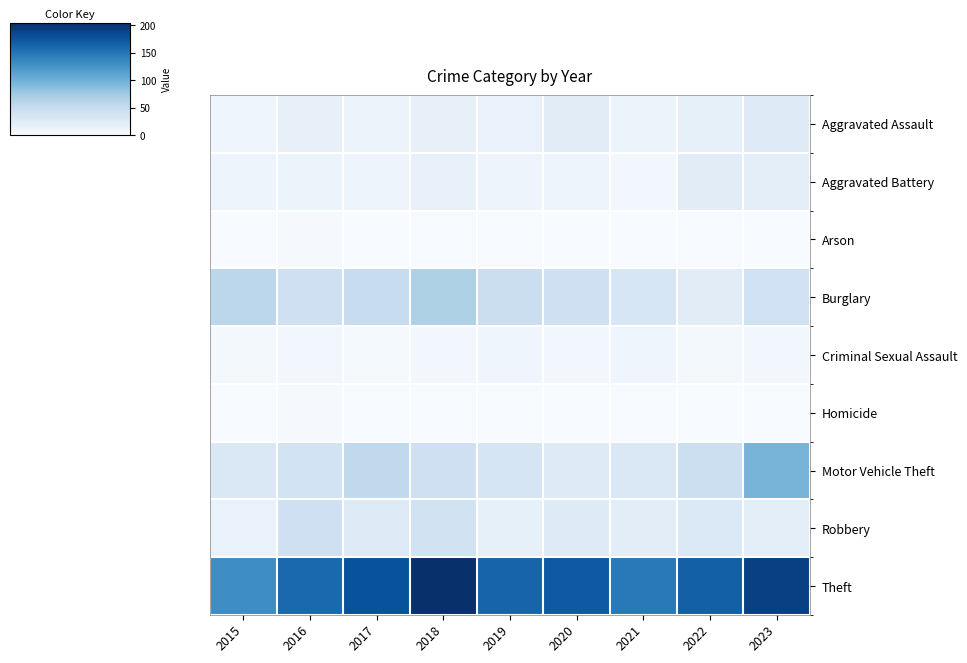

Reading right to left, what are all the values shown in this chart?

Aggravated Assault: 2023=25	2022=17	2021=12	2020=23	2019=14	2018=16	2017=12	2016=16	2015=9
Aggravated Battery: 2023=20	2022=23	2021=6	2020=10	2019=10	2018=15	2017=10	2016=11	2015=10
Arson: 2023=0	2022=1	2021=0	2020=0	2019=1	2018=1	2017=0	2016=2	2015=0
Burglary: 2023=41	2022=23	2021=32	2020=43	2019=45	2018=66	2017=49	2016=43	2015=57
Criminal Sexual Assault: 2023=6	2022=4	2021=8	2020=6	2019=8	2018=5	2017=3	2016=5	2015=4
Homicide: 2023=1	2022=0	2021=1	2020=0	2019=1	2018=1	2017=1	2016=2	2015=0
Motor Vehicle Theft: 2023=96	2022=44	2021=30	2020=25	2019=35	2018=42	2017=54	2016=38	2015=29
Robbery: 2023=20	2022=28	2021=21	2020=25	2019=17	2018=39	2017=27	2016=42	2015=14
Theft: 2023=191	2022=166	2021=146	2020=172	2019=163	2018=204	2017=177	2016=160	2015=130